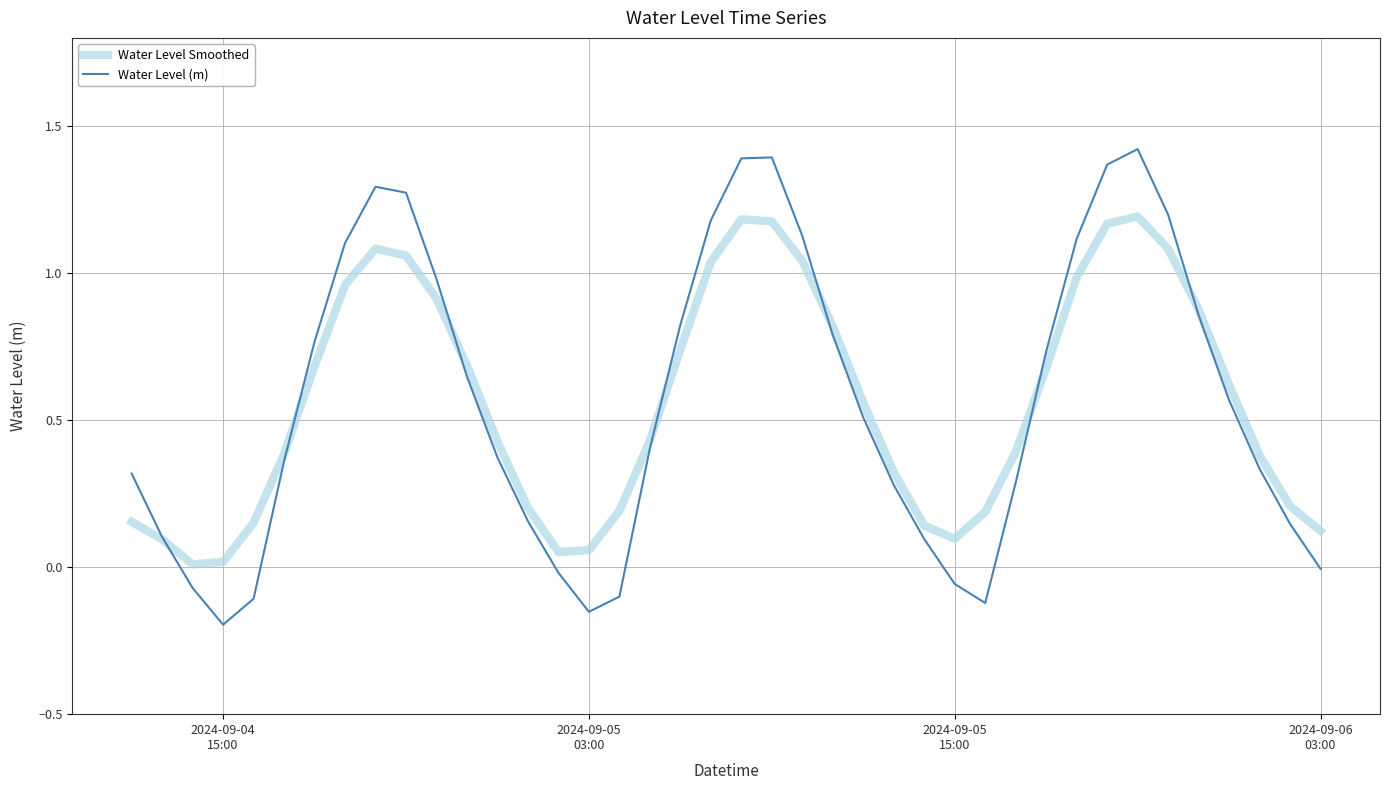

Which series has the widest spread of values?

Water Level (m)